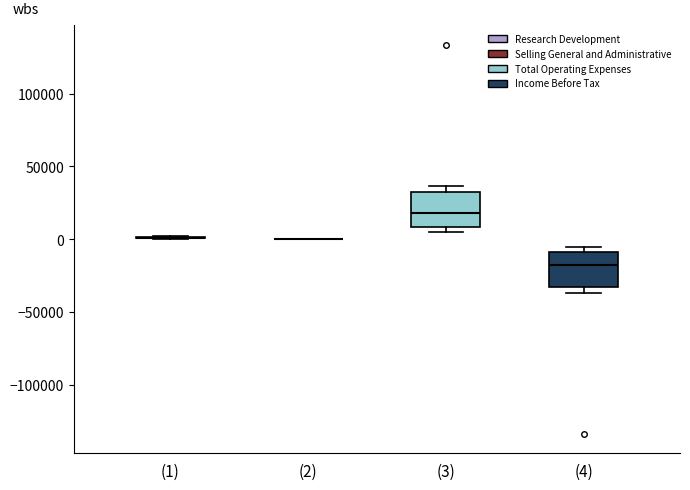

Reading left to right, read every box against the y-axis: the position of its median line, the range the box covers, and the ends of its whiskers. The values are not printed on the chart, so give them approximately, as read against the axis.

(1): box collapsed to a line at 0, whiskers 0 to 0
(2): box collapsed to a line at 0, whiskers 0 to 0
(3): median 20000, box 10000 to 35000, whiskers 5000 to 35000 (just above the box's upper edge)
(4): median -20000, box -35000 to -10000, whiskers -35000 (just below the box's lower edge) to -5000